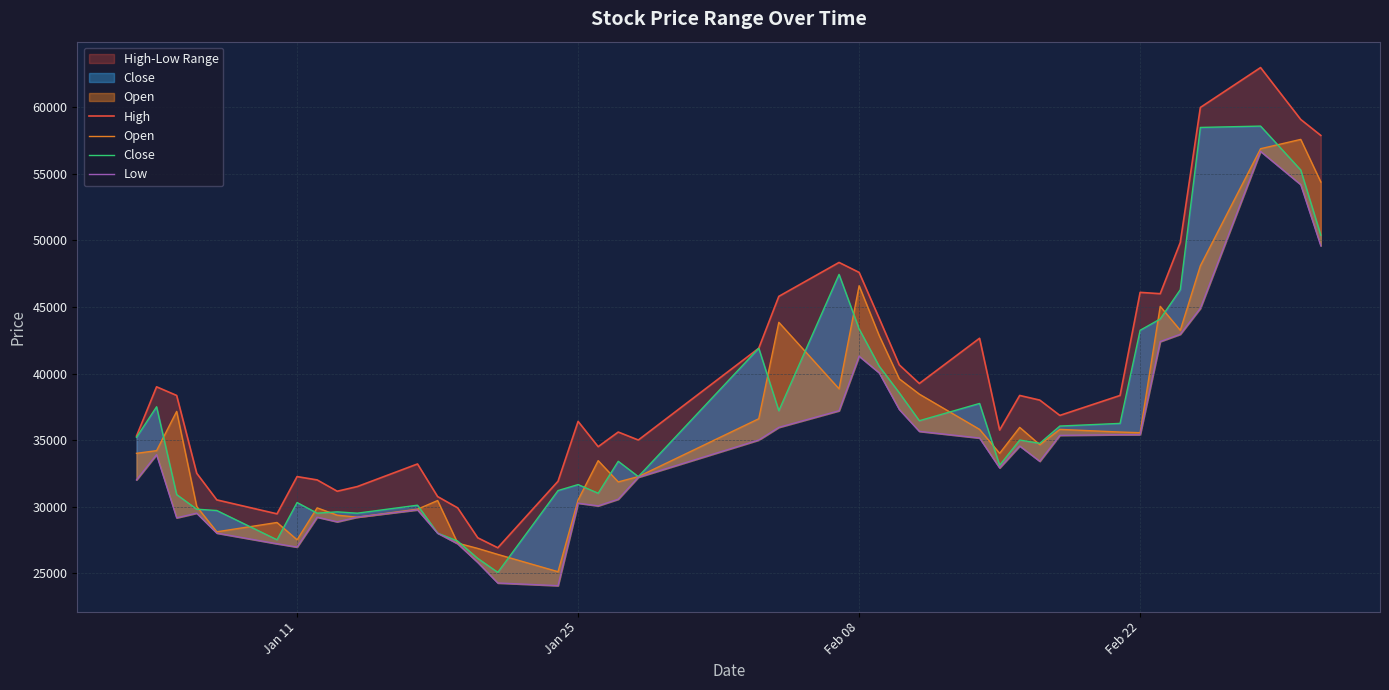

How many values in the Open series are below 34650?

20